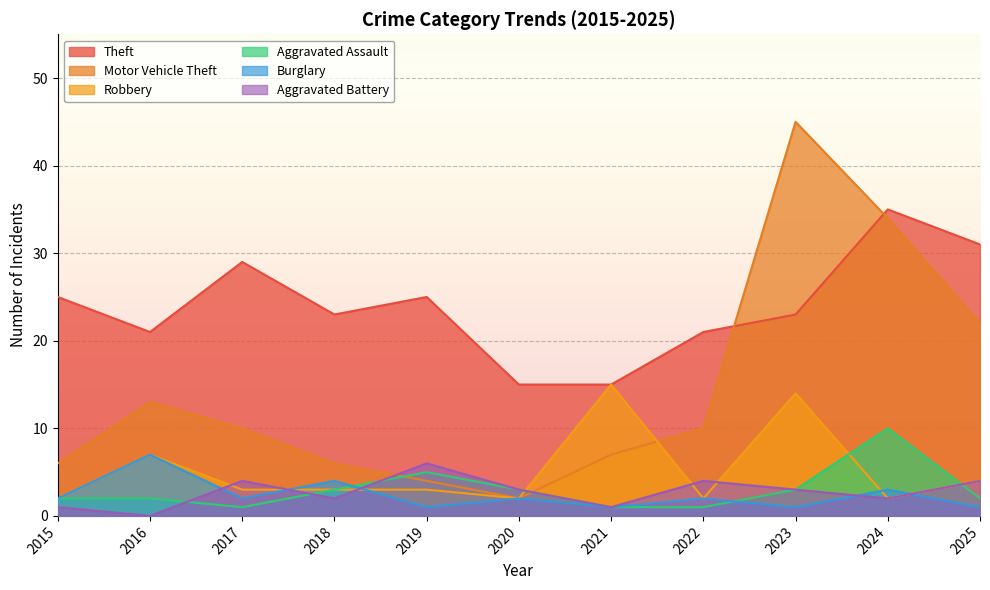

True or false: Aggravated Assault and Theft intersect in this chart.

False